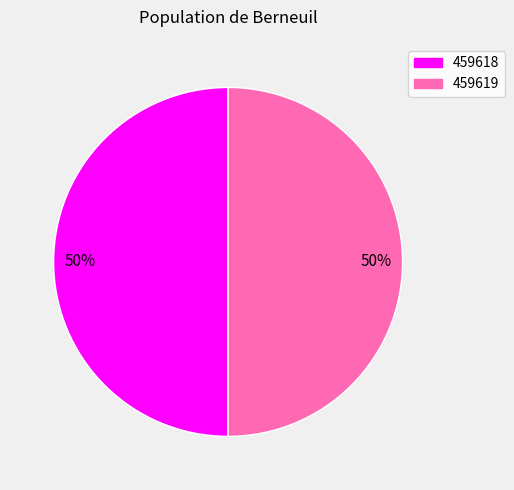

To the nearest percent, what portion does 459618 represent?

50%